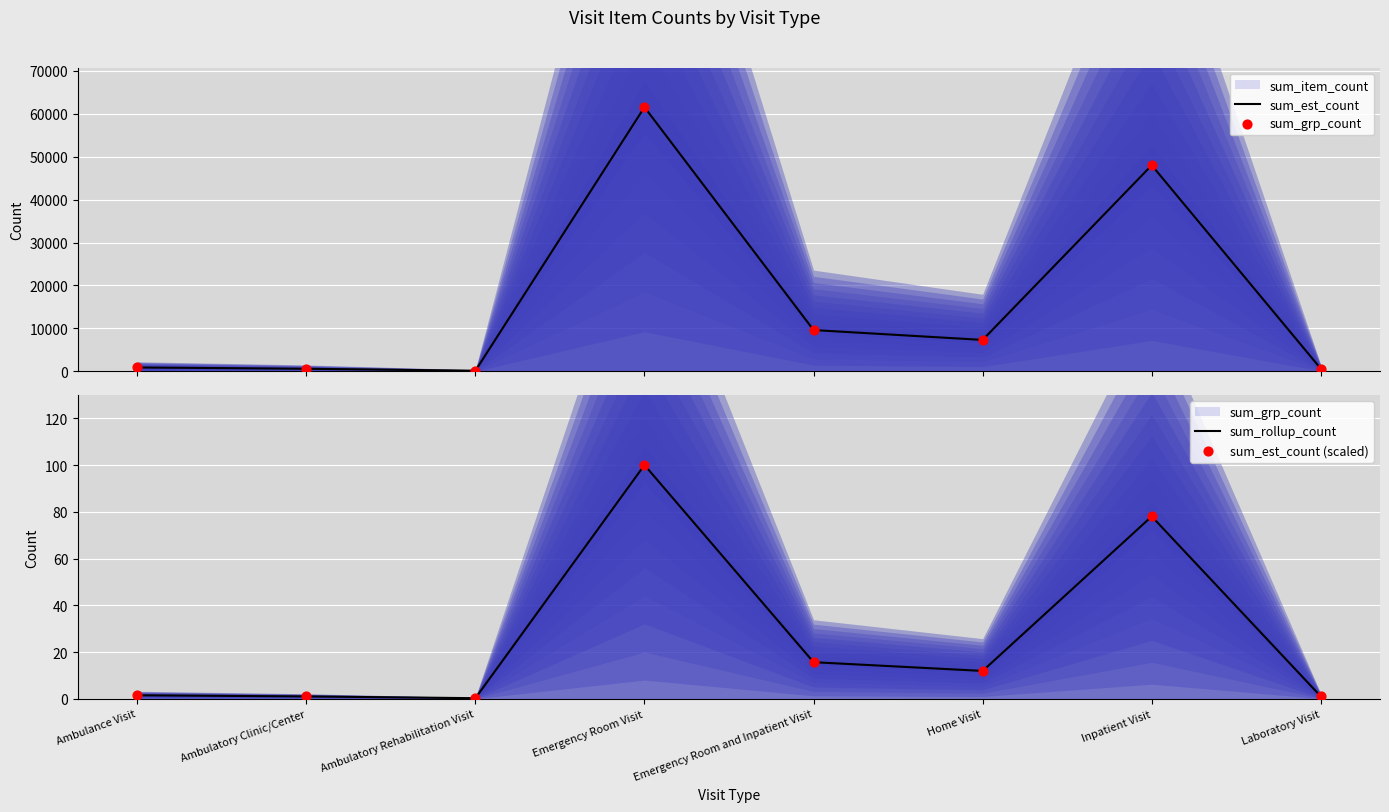

Which series has the widest spread of Y values?

sum_est_count